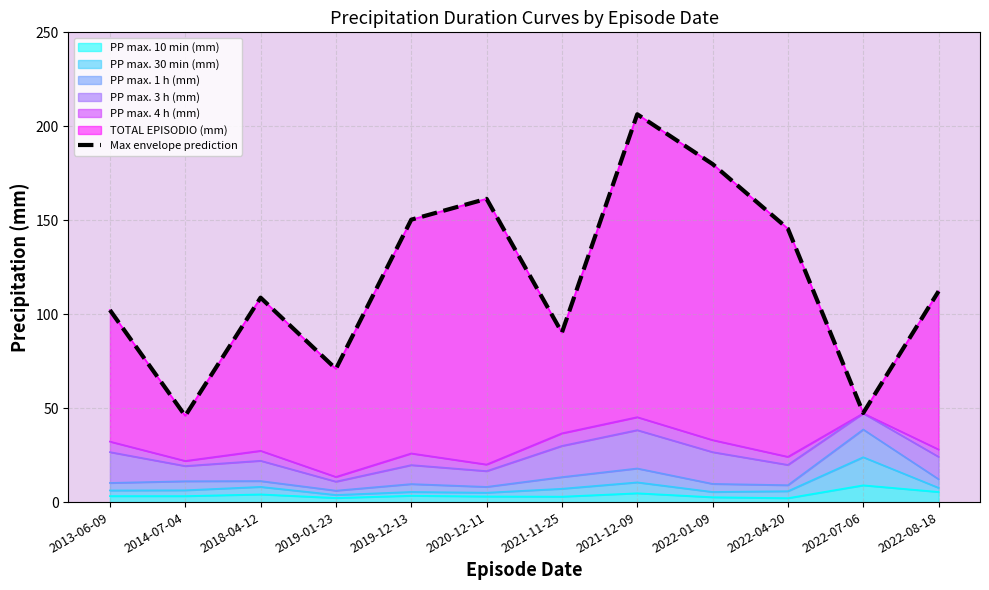

List the labels in order of value, largest first.

2021-12-09, 2022-01-09, 2020-12-11, 2019-12-13, 2022-04-20, 2022-08-18, 2018-04-12, 2013-06-09, 2021-11-25, 2019-01-23, 2022-07-06, 2014-07-04